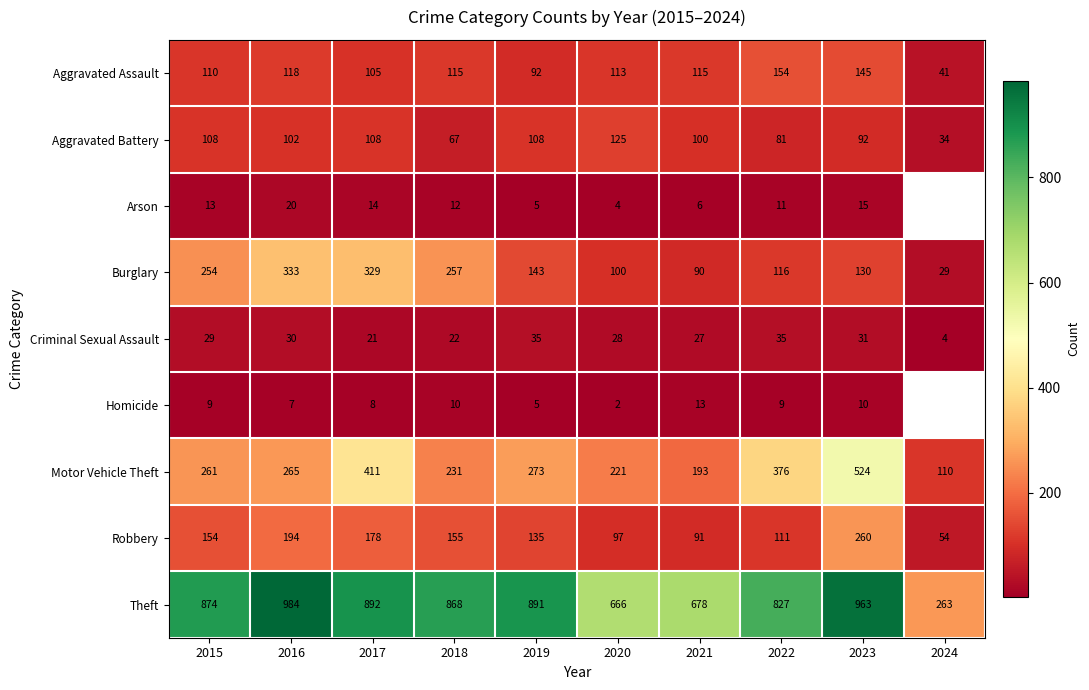

Is it true that Aggravated Battery equals 109 at 2022?

False